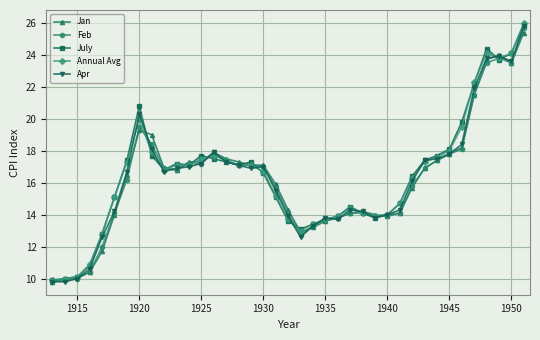

How many data points does each series have?

39